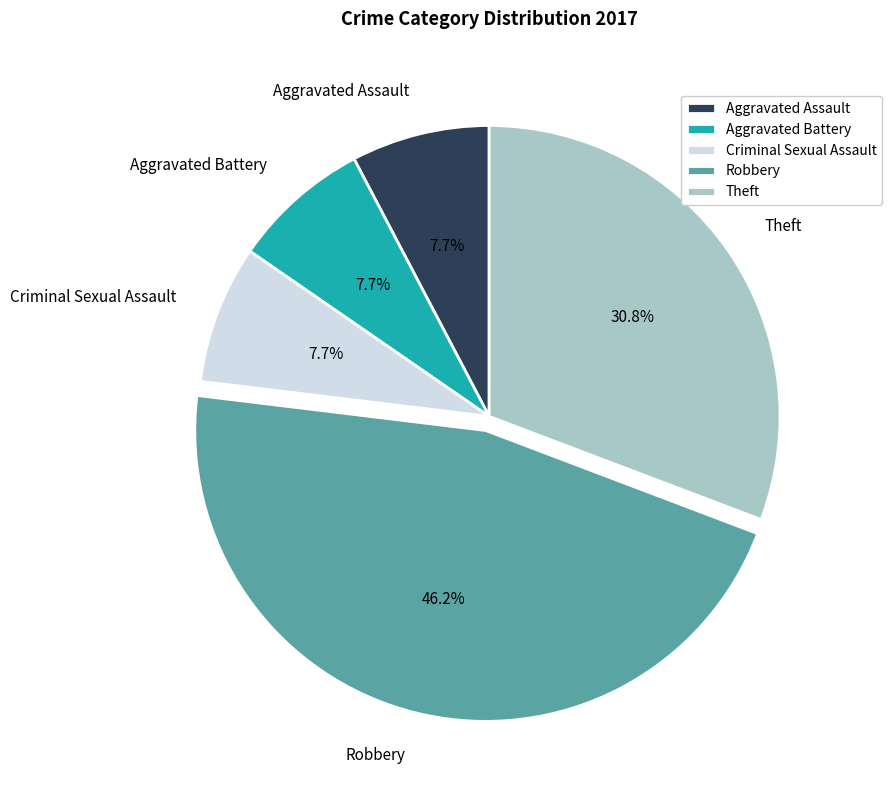

What is the largest slice in the pie chart?

Robbery